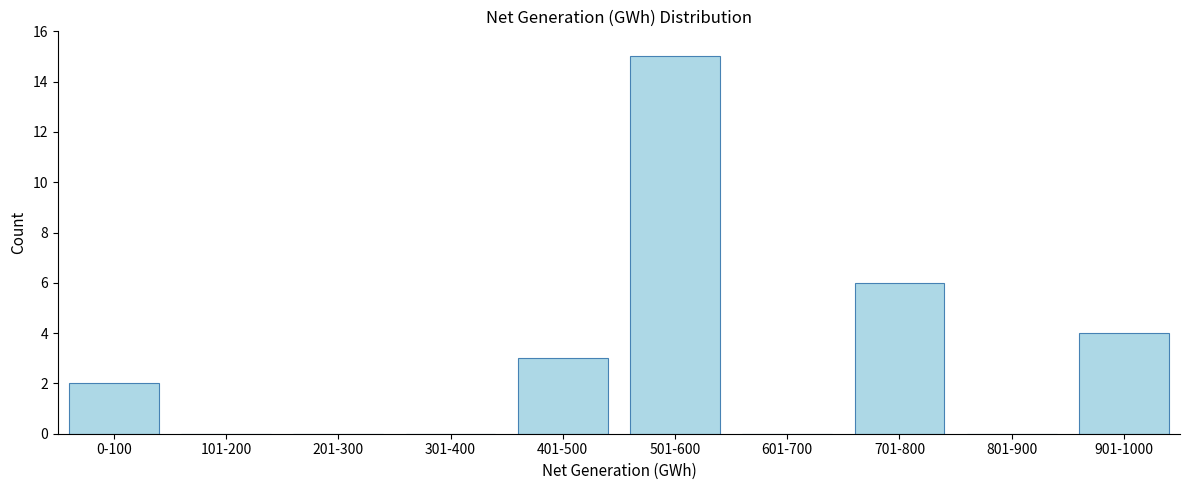

Reading right to left, extract all data points from this chart.

901-1000=4	801-900=0	701-800=6	601-700=0	501-600=15	401-500=3	301-400=0	201-300=0	101-200=0	0-100=2